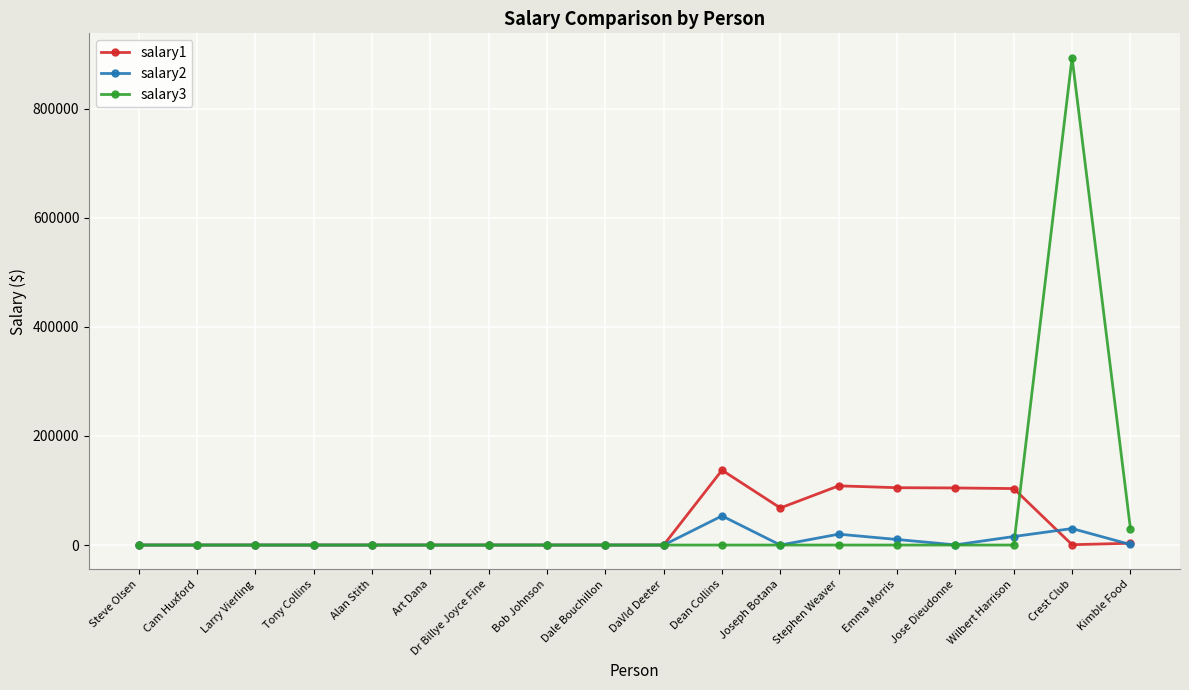

Which series has the largest range (max minus min)?

salary3